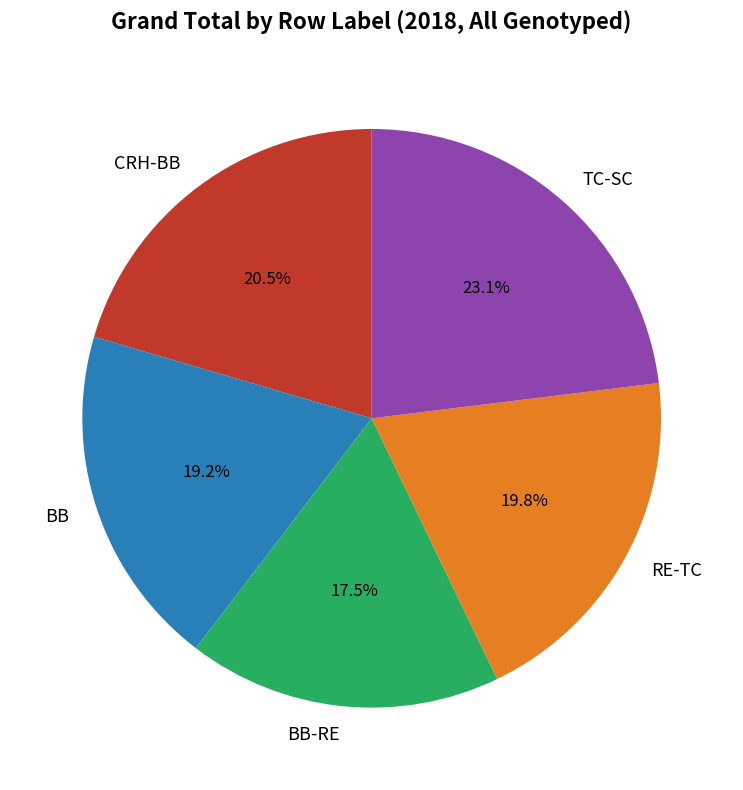

What percentage do BB-RE and BB together represent?

36.7%